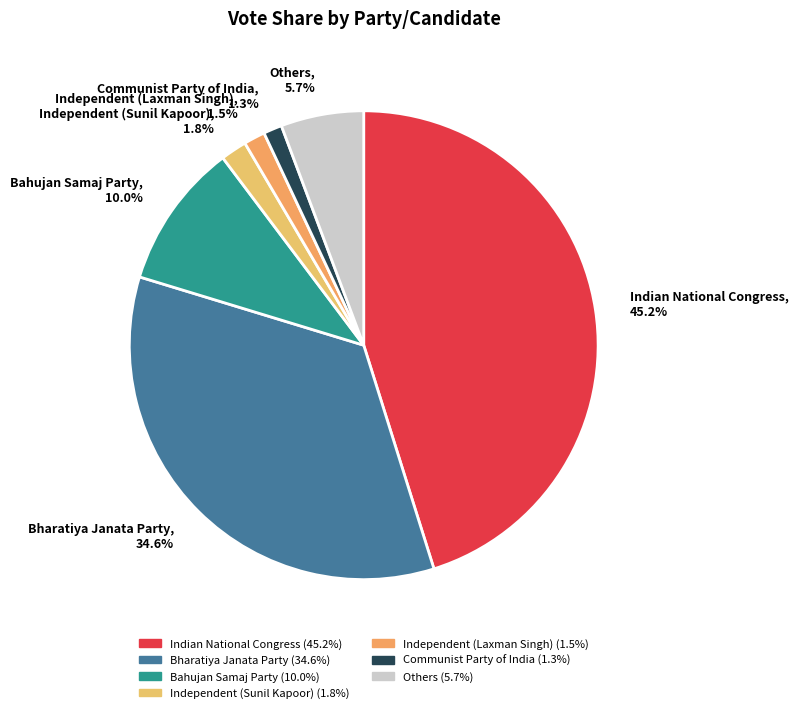

Rank the categories by value from lowest to highest.

Communist Party of India, 1.3%, Independent (Laxman Singh), 1.5%, Independent (Sunil Kapoor), 1.8%, Others, 5.7%, Bahujan Samaj Party, 10.0%, Bharatiya Janata Party, 34.6%, Indian National Congress, 45.2%